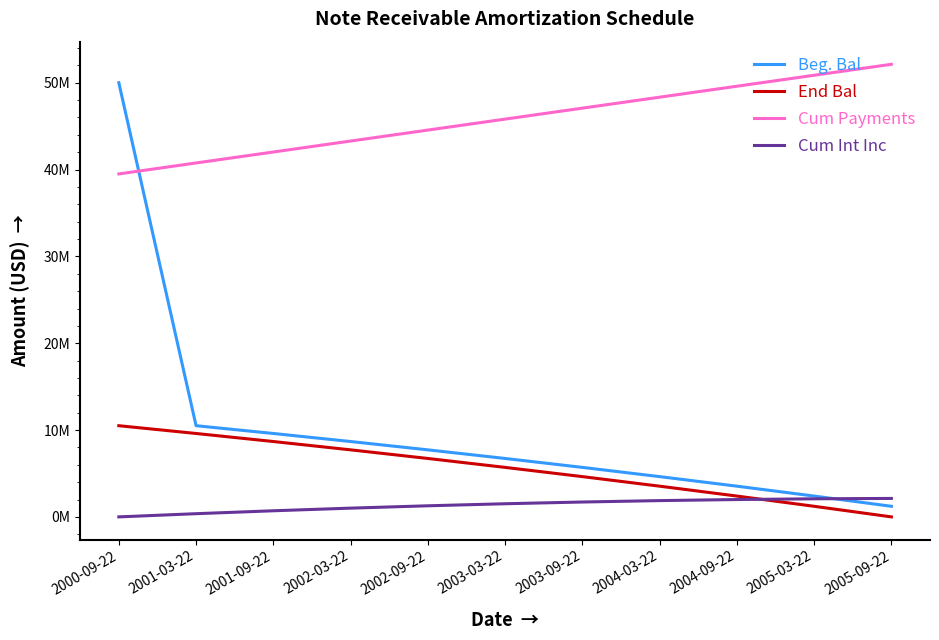

What are all the series names shown in the legend?

Beg. Bal, End Bal, Cum Payments, Cum Int Inc